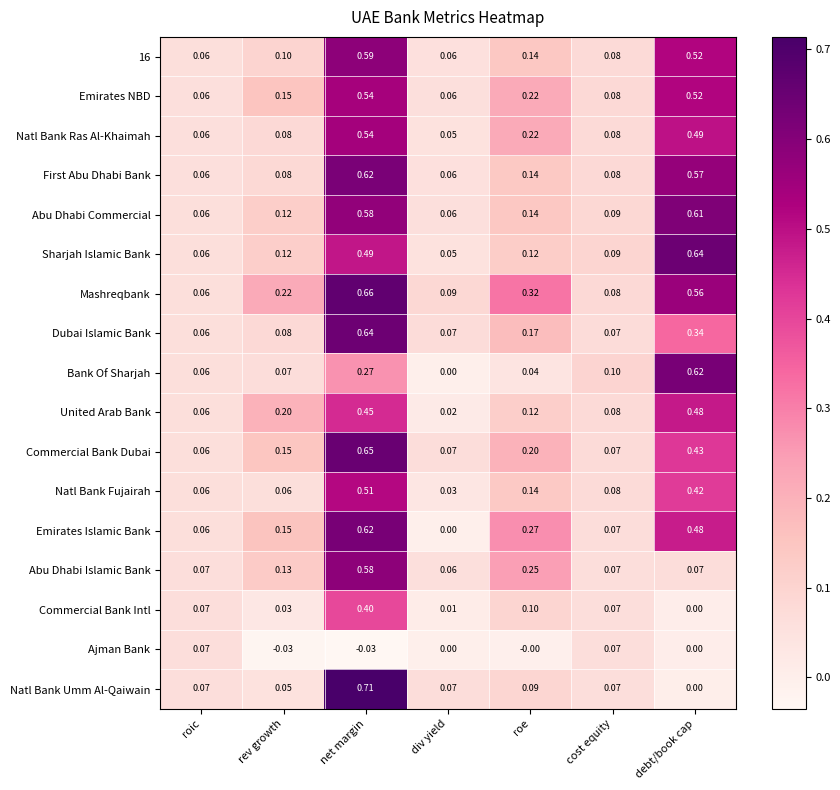

Which series changed the most between roe and cost equity?

Mashreqbank